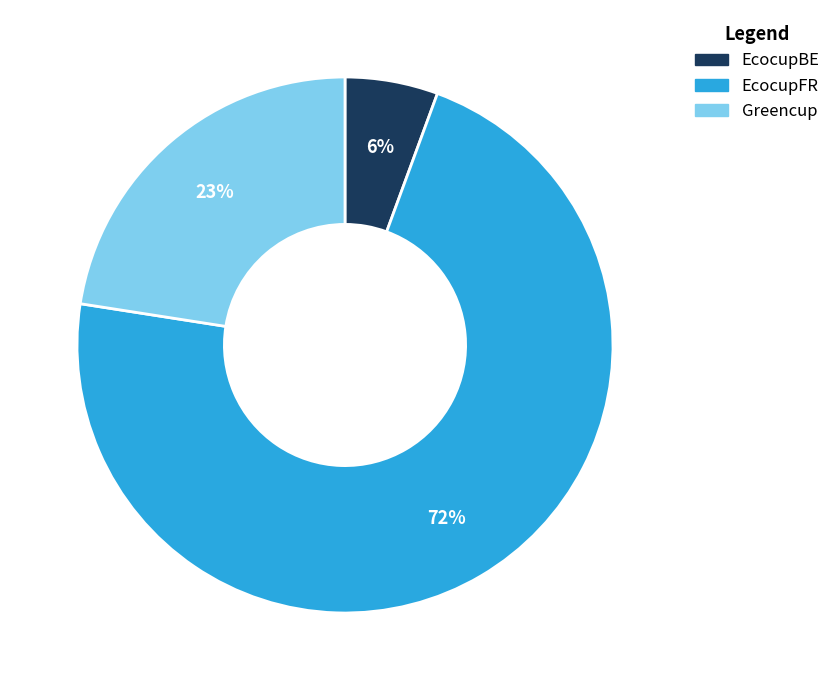

Between EcocupFR and Greencup, which is larger?

EcocupFR